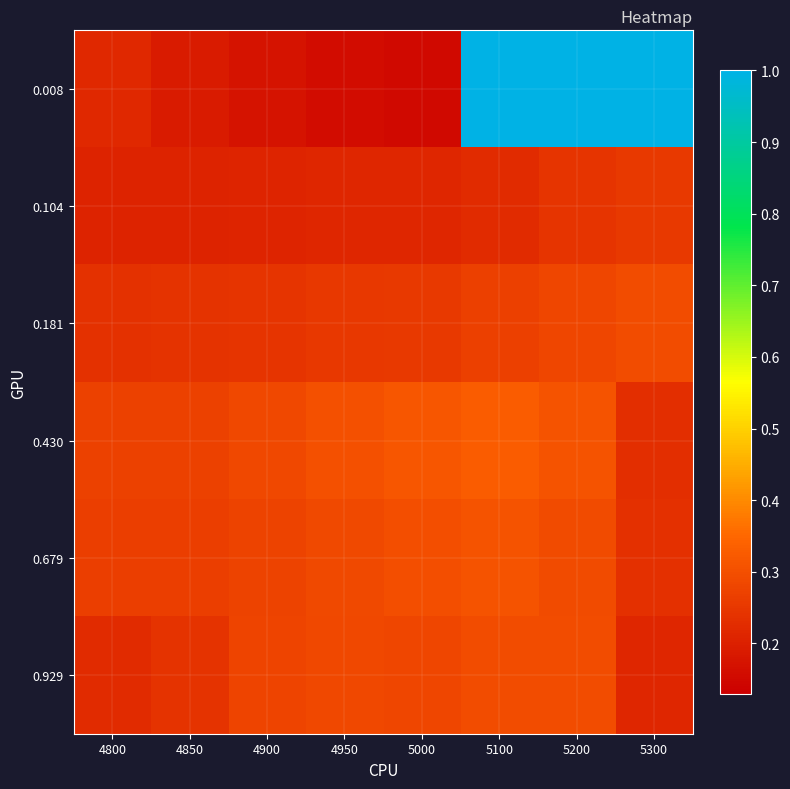

At which category is the sum across all series the highest?

5100